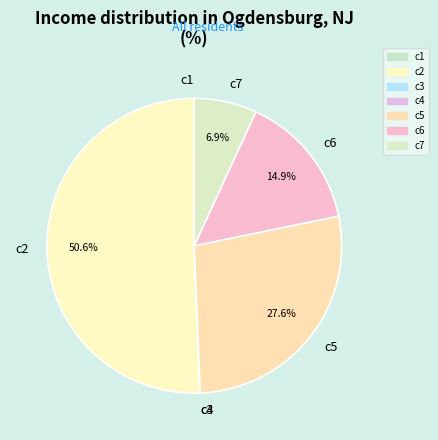

What is the ratio of the value at c7 to the value at c6?

0.5